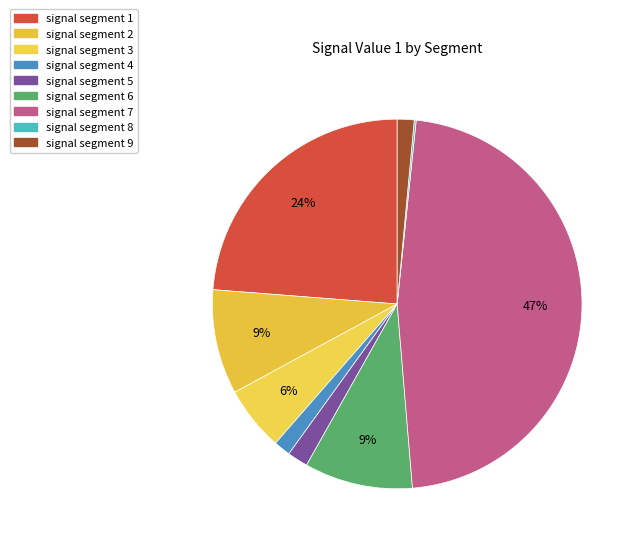

Which category has the biggest portion of the pie?

signal segment 7